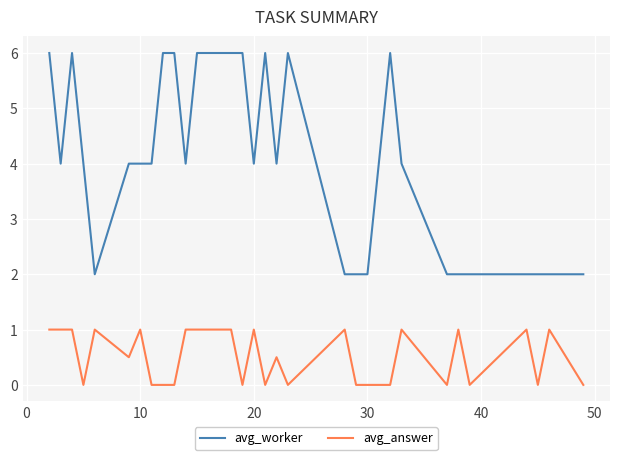

Which series has the largest total across all categories?

avg_worker